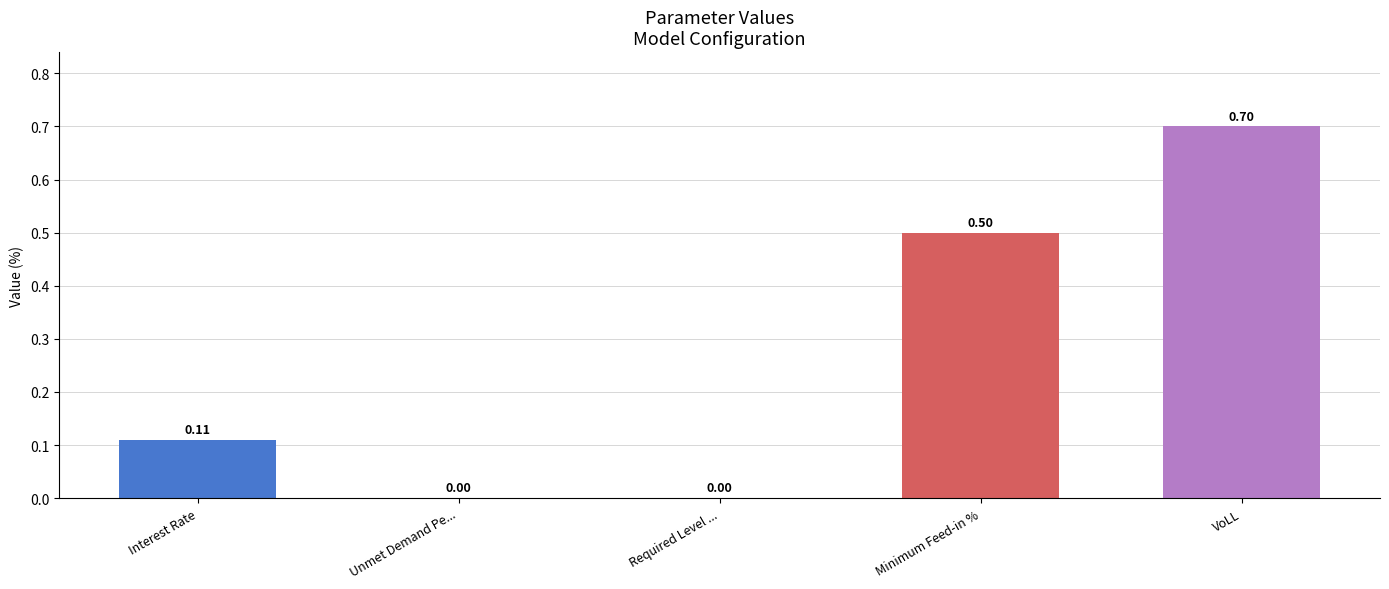

What is the change in value from Unmet Demand Pe... to VoLL?

+0.7